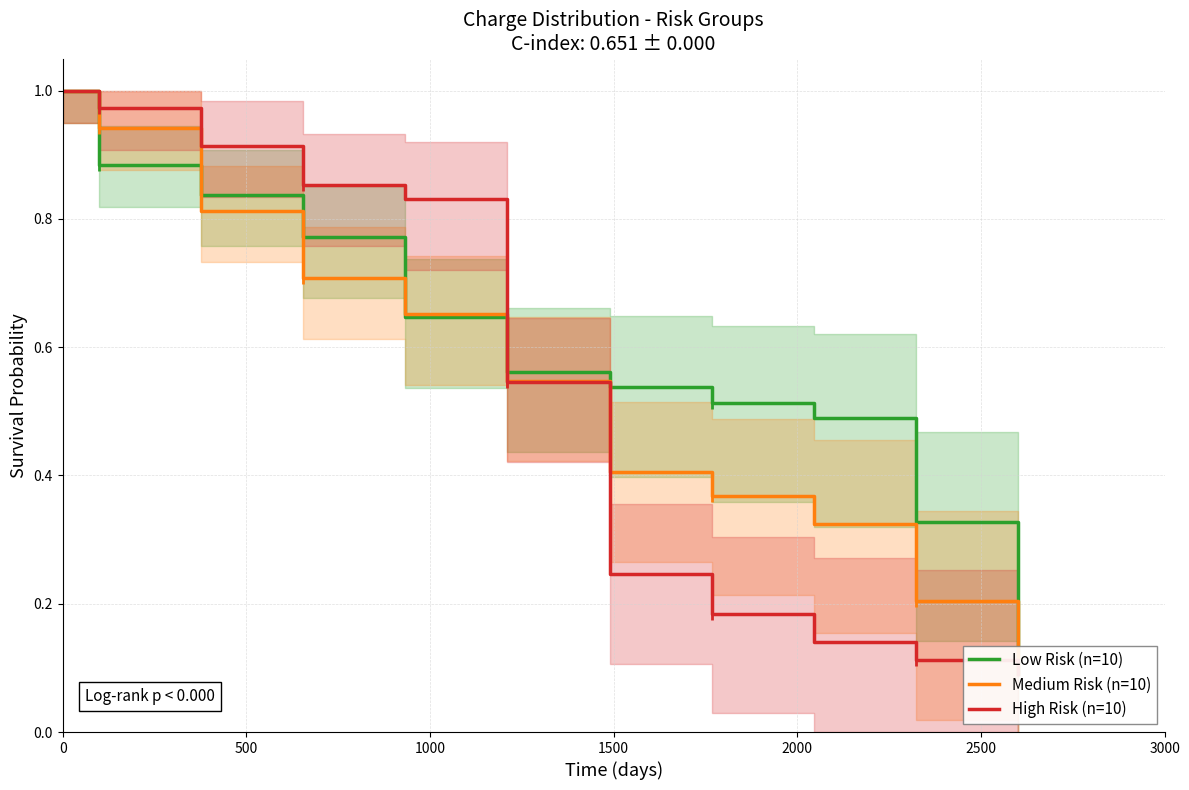

Between 2500 and 3000, which series saw the biggest shift?

High Risk (n=10)